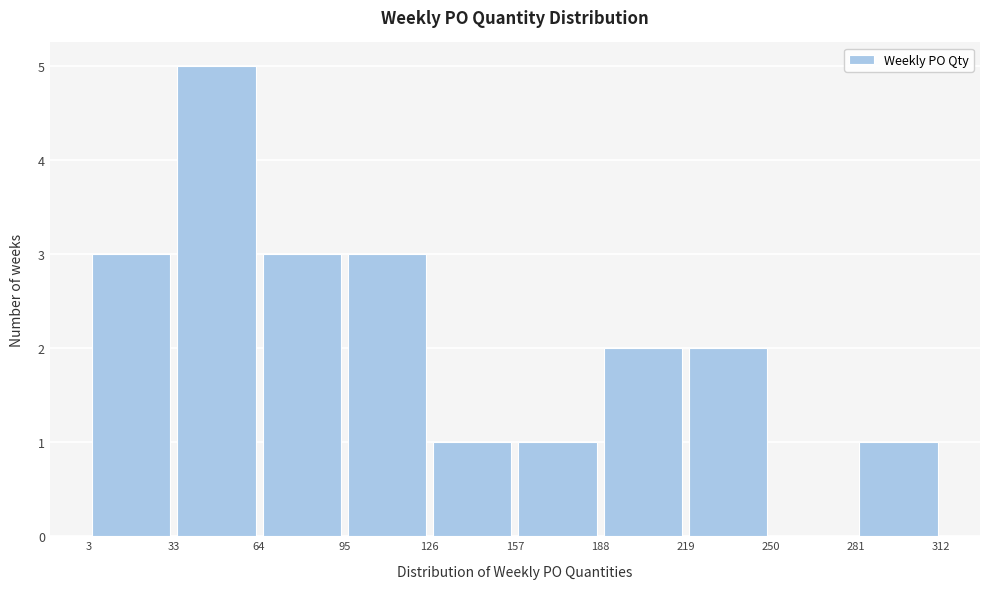

Reading left to right, transcribe this chart: for each bar, give the range it covers on the x-axis and its height. The values are not printed on the chart, so give them approximately, as read against the axis.

3 to 33: 3
33 to 64: 5
64 to 95: 3
95 to 126: 3
126 to 157: 1
157 to 188: 1
188 to 219: 2
219 to 250: 2
250 to 281: 0
281 to 312: 1